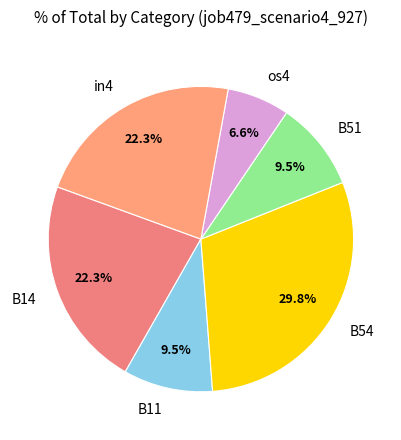

How many segments does this pie chart have?

6